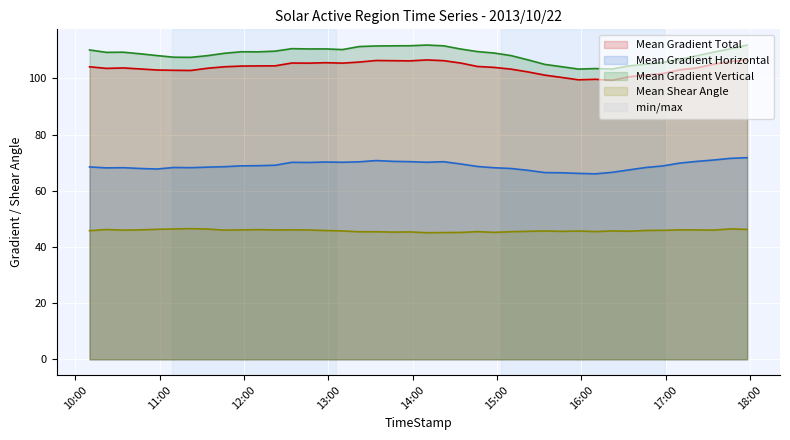

The value of Mean Gradient Total at 2013/10/22 14:22 is 106.3. True or false?

True